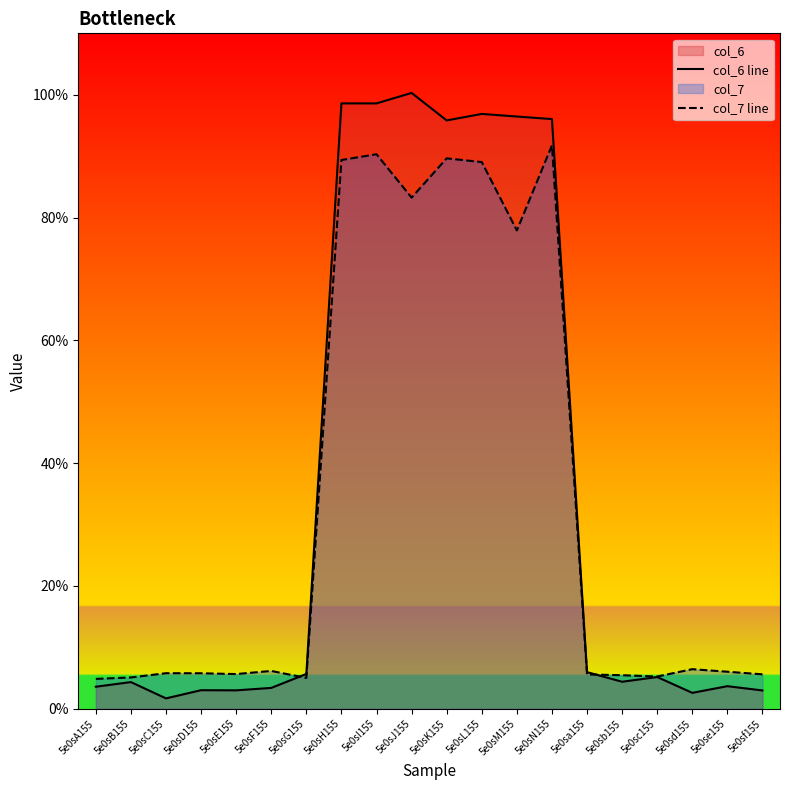

How many lines are shown in the chart?

2